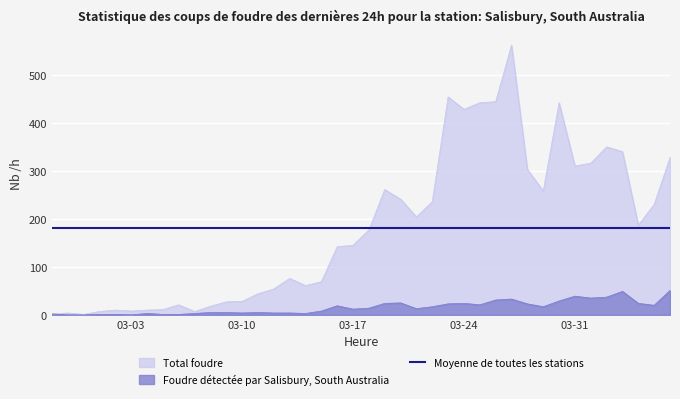

Which series has the widest spread of values?

Total foudre